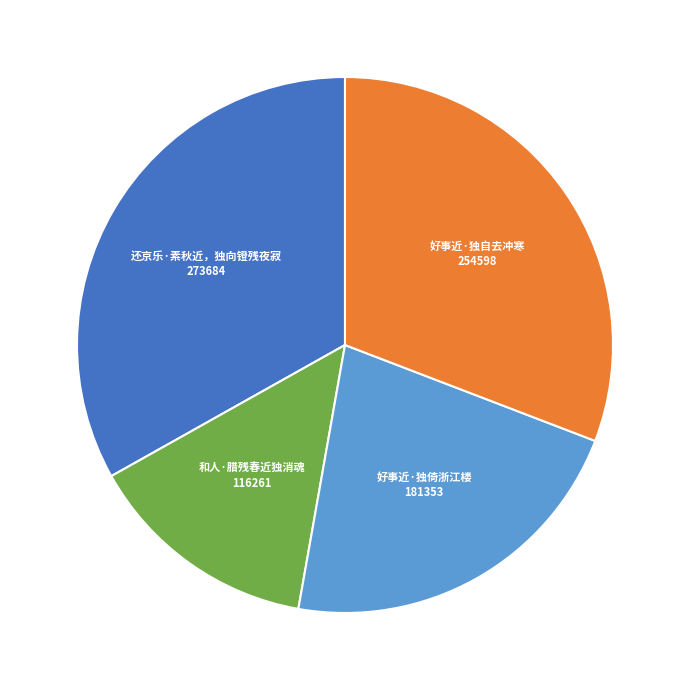

How many slices are in this pie chart?

4